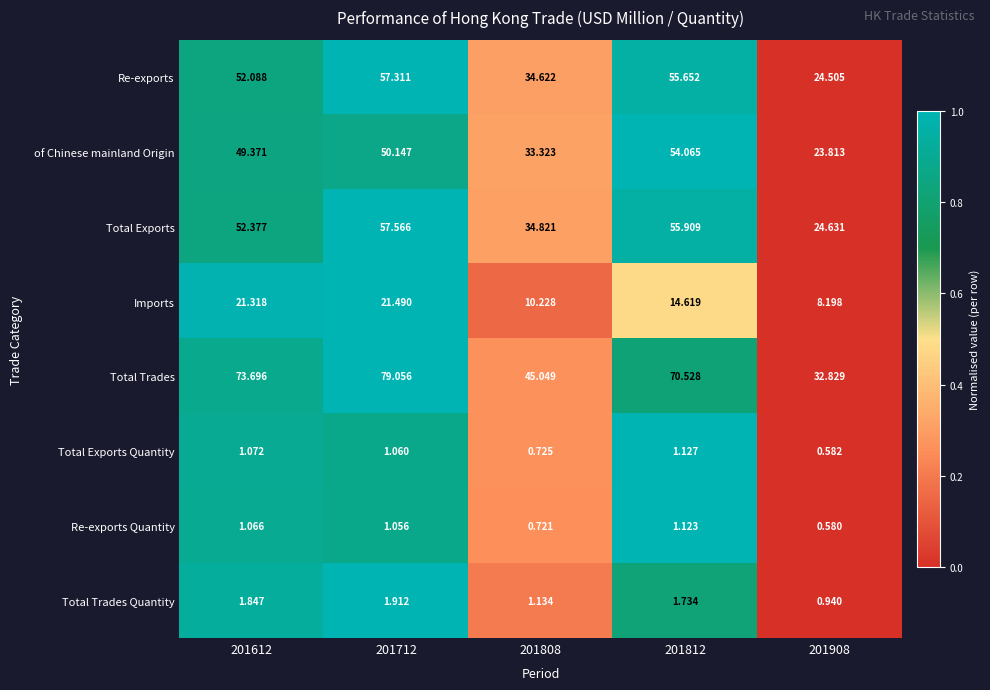

Which series has the widest spread of values?

Total Trades